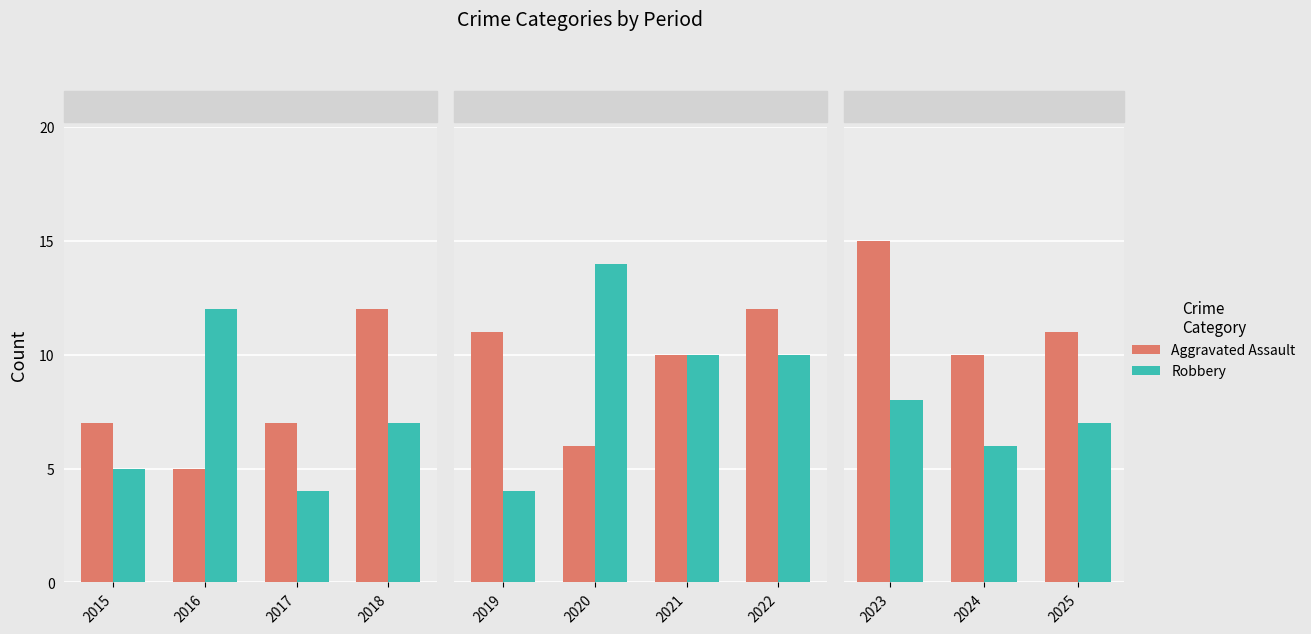

Which has a higher value, 2024 or 2025?

2025